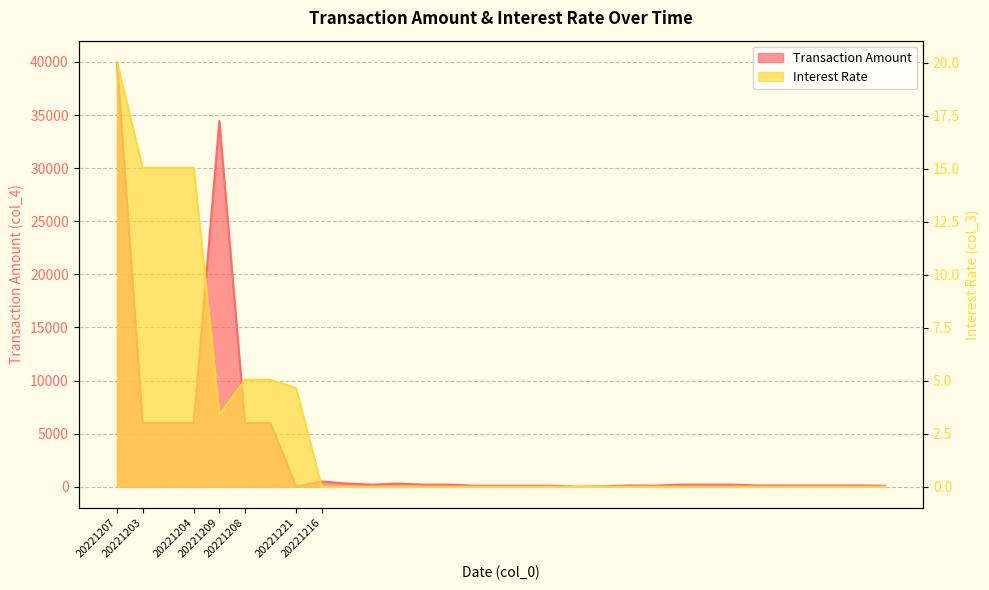

What is the total value across all series at 20221216?

500.0